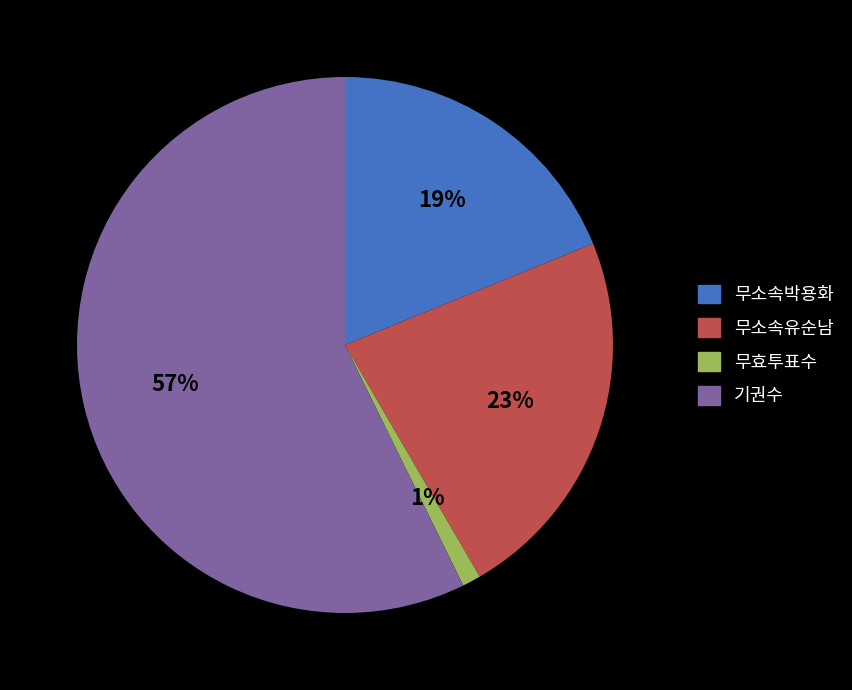

Is there a majority slice in this chart?

Yes